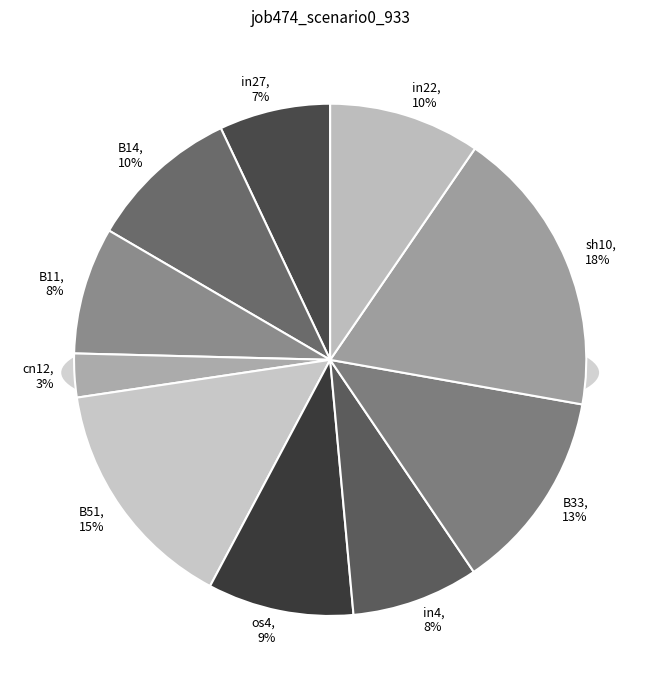

Rank the categories by value from lowest to highest.

cn12, in27, B11, in4, os4, B14, in22, B33, B51, sh10